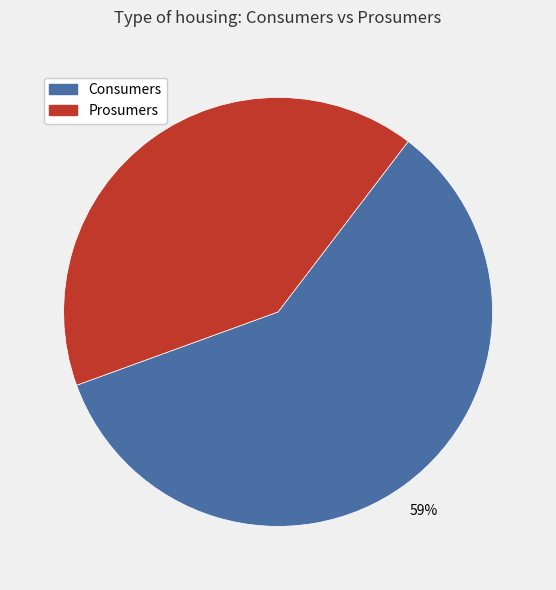

Approximately how many times larger is the value at Consumers compared to Prosumers?

1.4